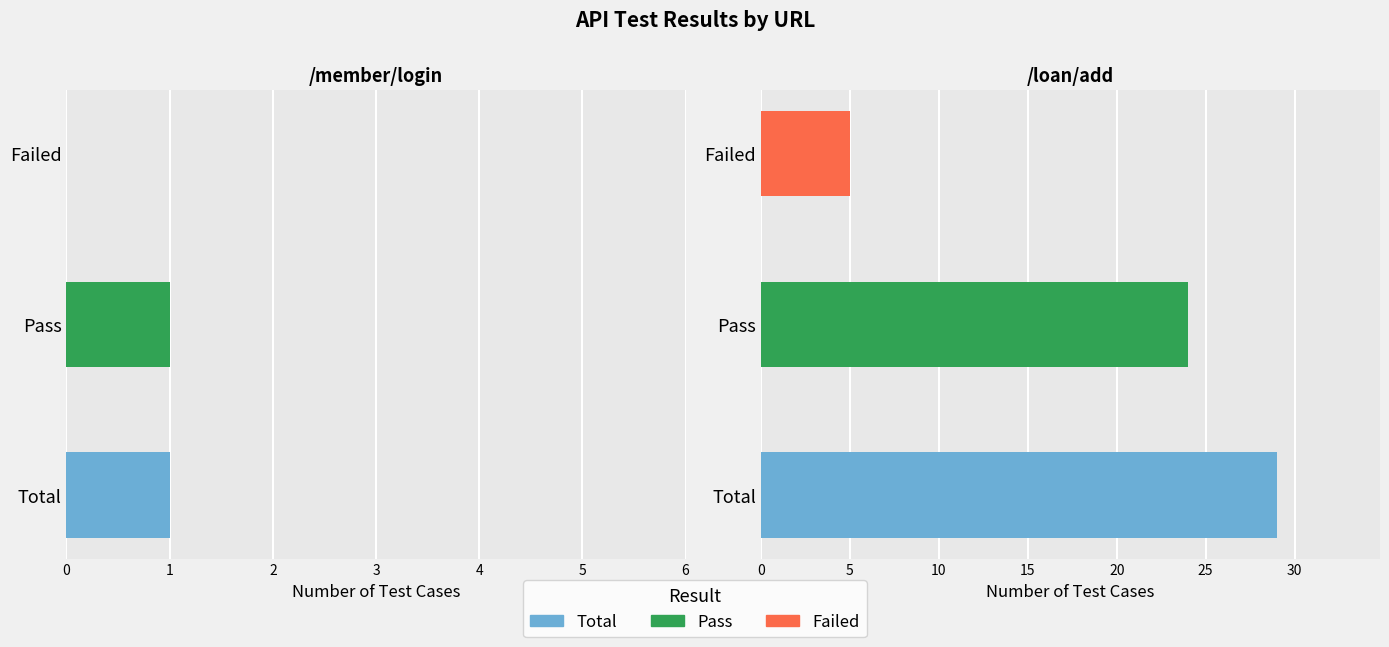

List the series in order of their peak value, lowest first.

Failed, Pass, Total